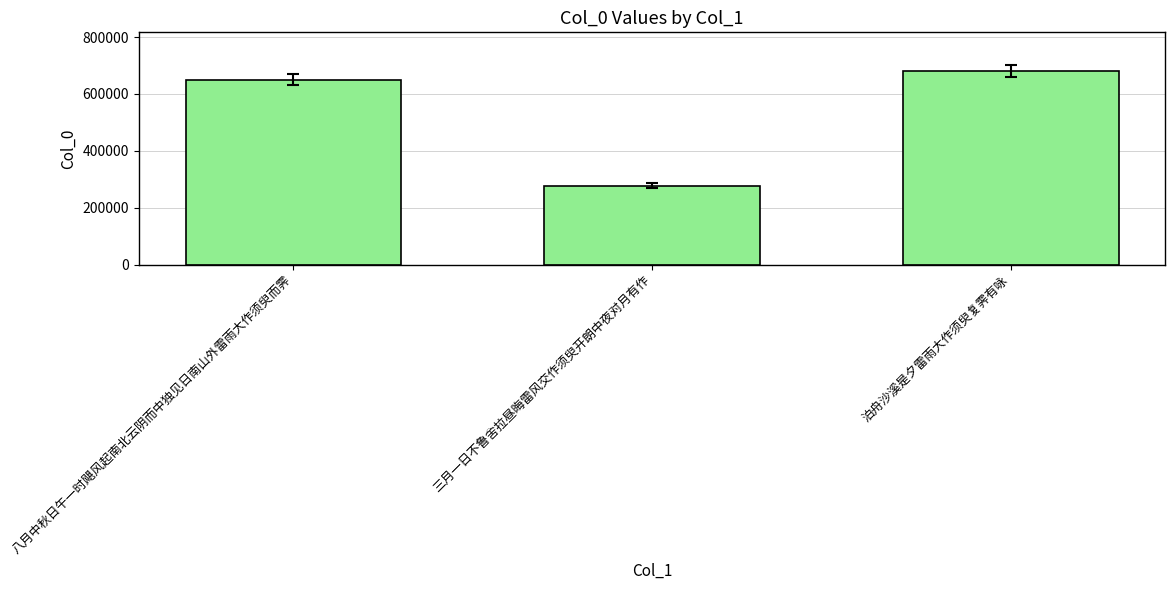

Reading left to right, list all the values displayed in this chart.

八月中秋日午一时飓风起南北云阴而中独见日南山外雷雨大作须臾而霁=650090	三月一日不鲁舍拉昼晦雷风交作须臾开朗中夜对月有作=276945	泊舟沙溪是夕雷雨大作须臾复霁有咏=680779